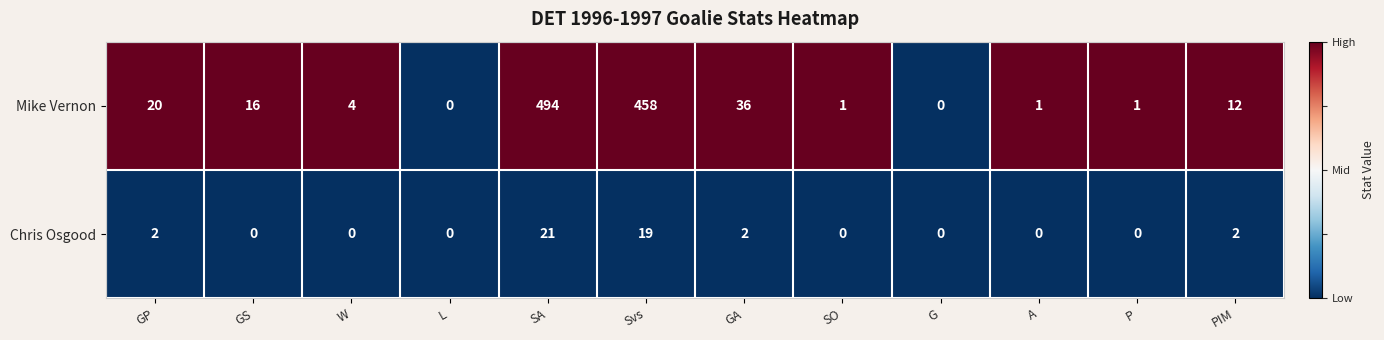

Which series changed the most between SA and SO?

Mike Vernon